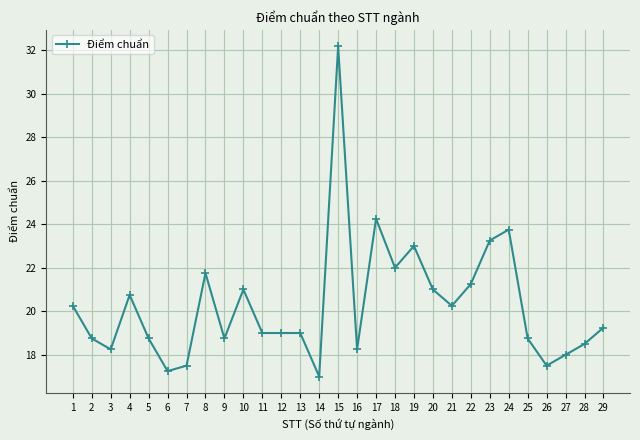

Which has a higher value, 7 or 16?

16